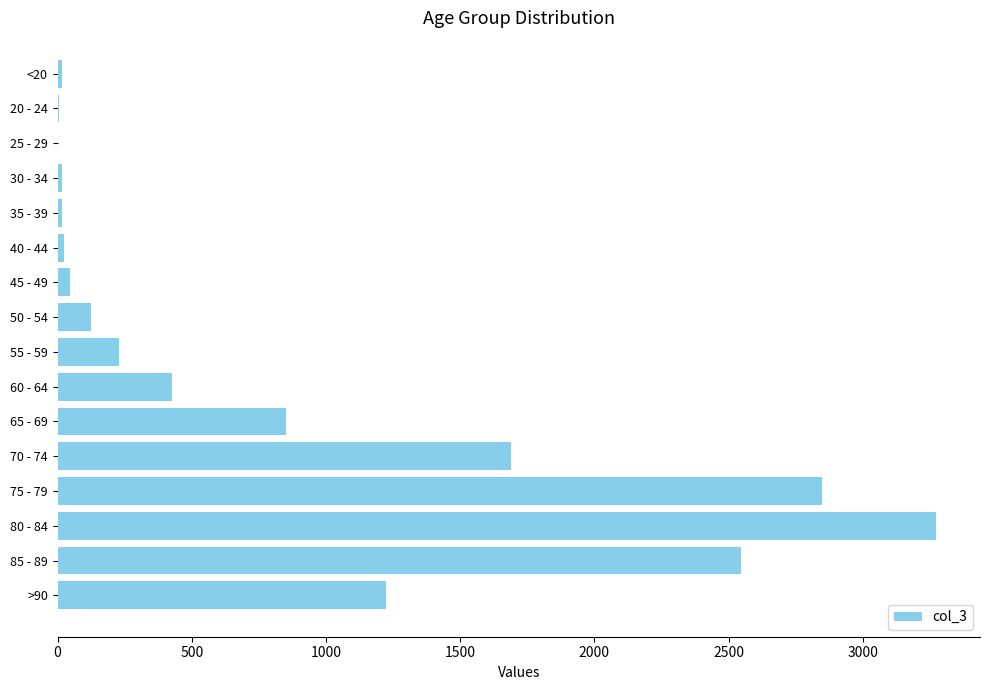

Which label corresponds to the largest value in the chart?

80 - 84